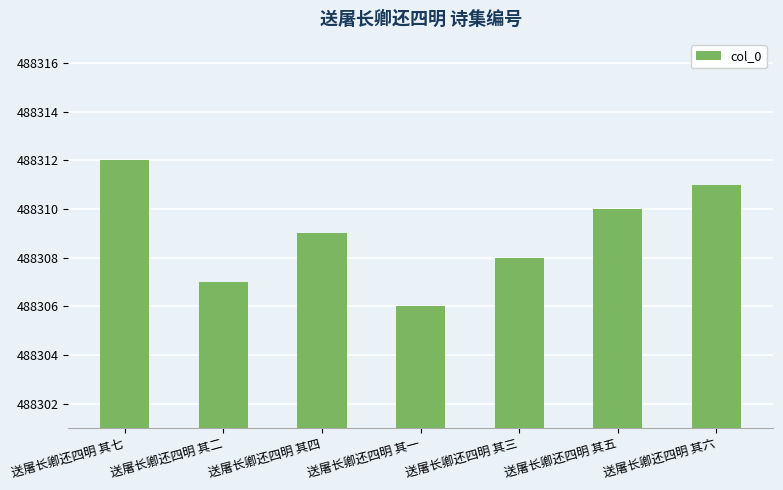

Reading right to left, transcribe all the data shown in this chart.

送屠长卿还四明 其六=488311	送屠长卿还四明 其五=488310	送屠长卿还四明 其三=488308	送屠长卿还四明 其一=488306	送屠长卿还四明 其四=488309	送屠长卿还四明 其二=488307	送屠长卿还四明 其七=488312